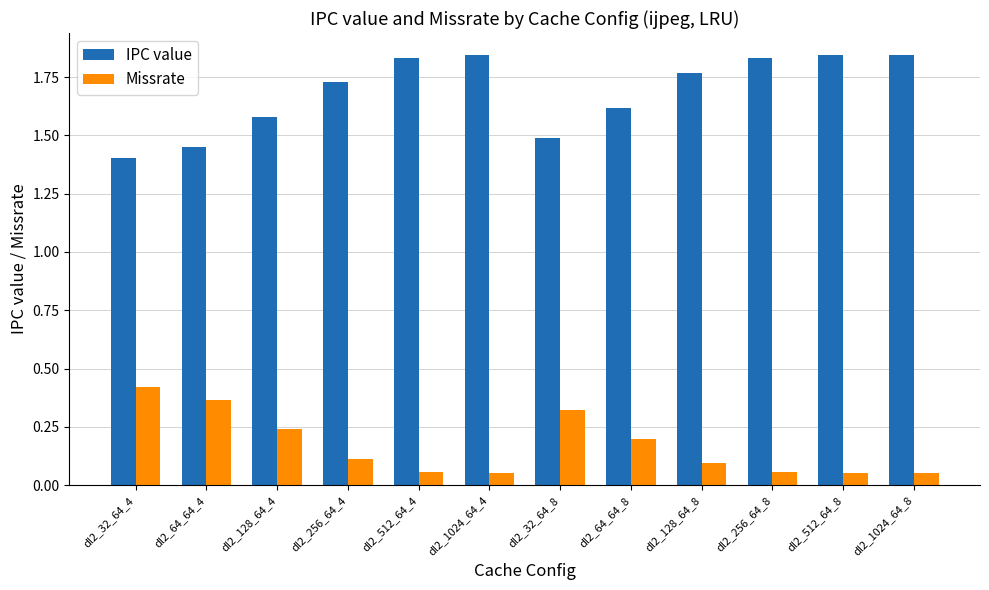

Is the value of Missrate at dl2_1024_64_4 greater than the value of IPC value at dl2_128_64_4?

No